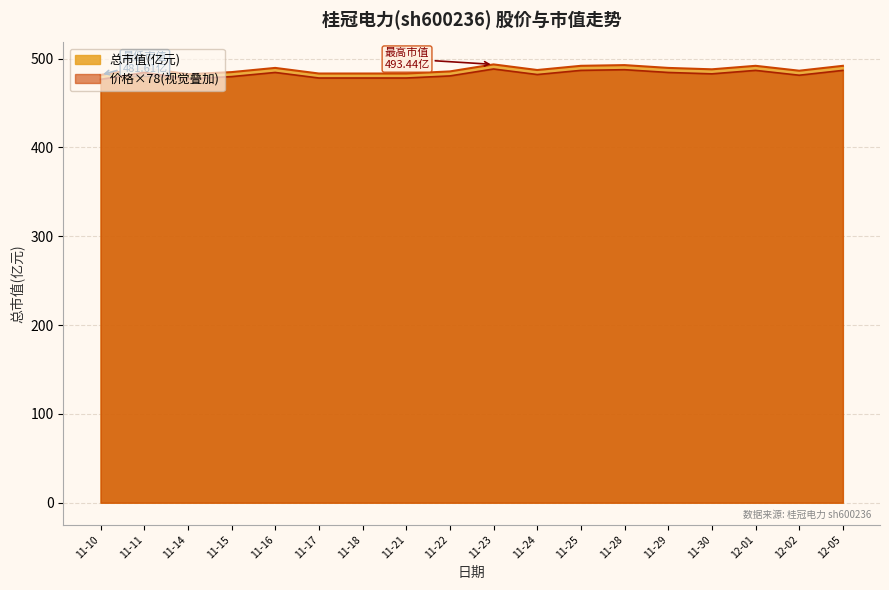

What is the total value across all series at 12-05?

978.6